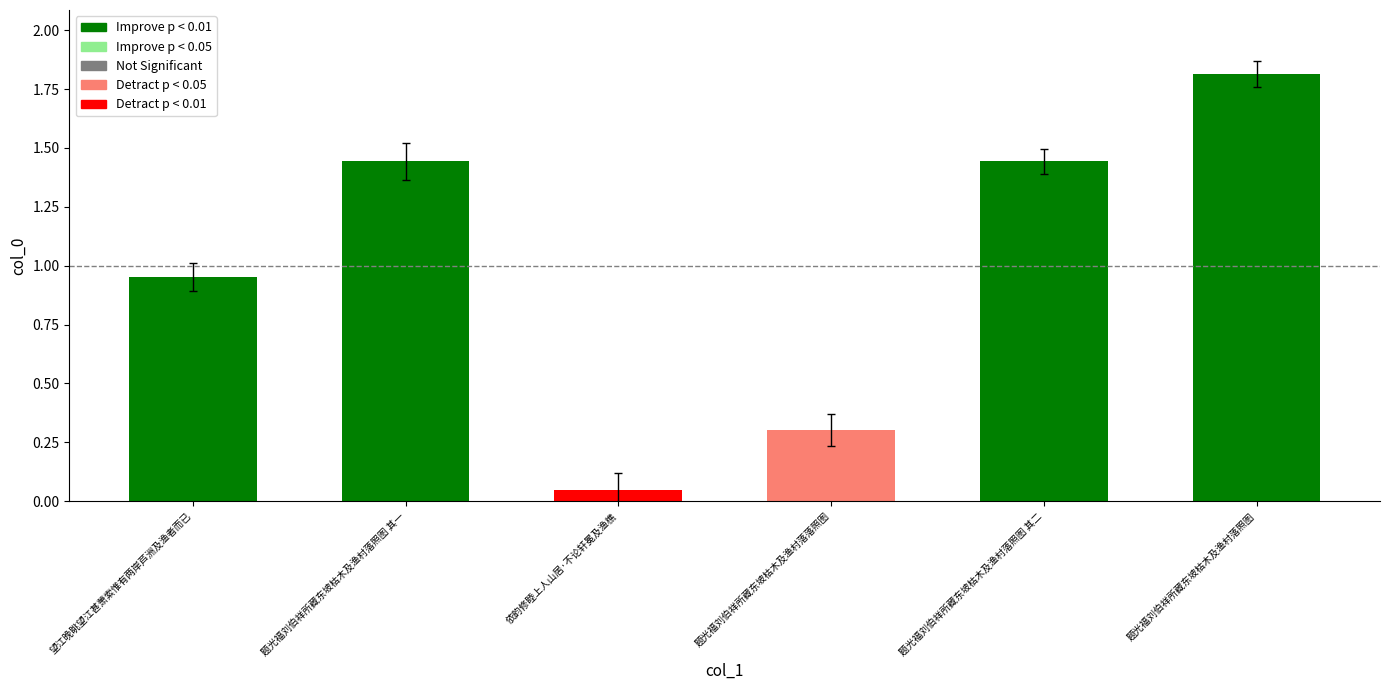

Is it true that the value at 题光福刘伯祥所藏东坡枯木及渔村落照图 其一 is 2.4?

False